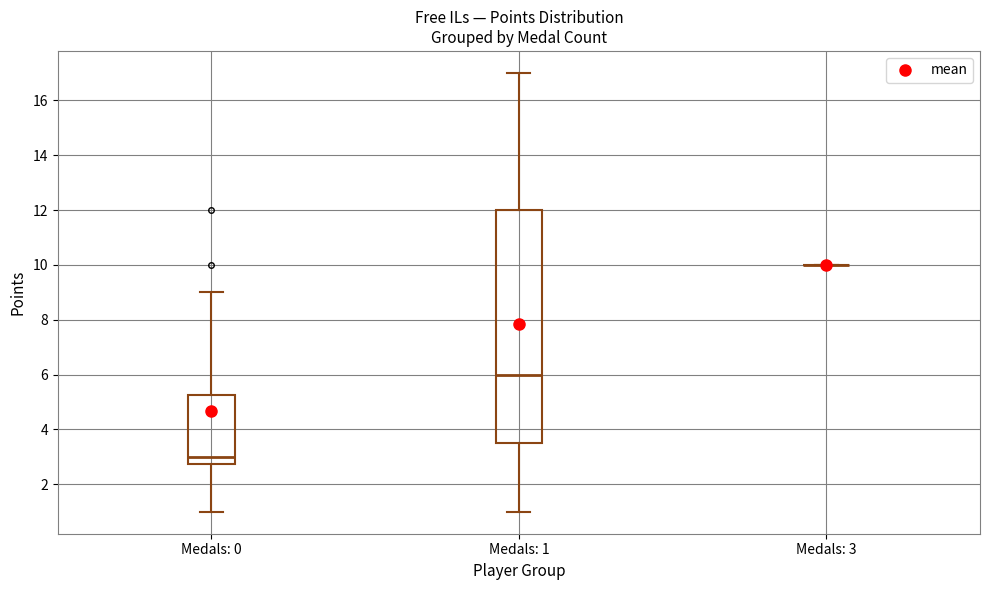

Which box is the tallest, from its lower edge to its upper edge?

Medals: 1